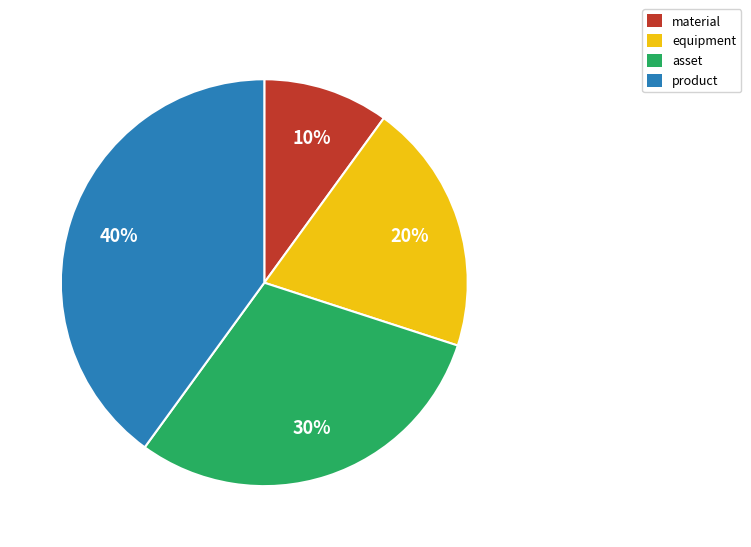

Which category has the biggest portion of the pie?

product